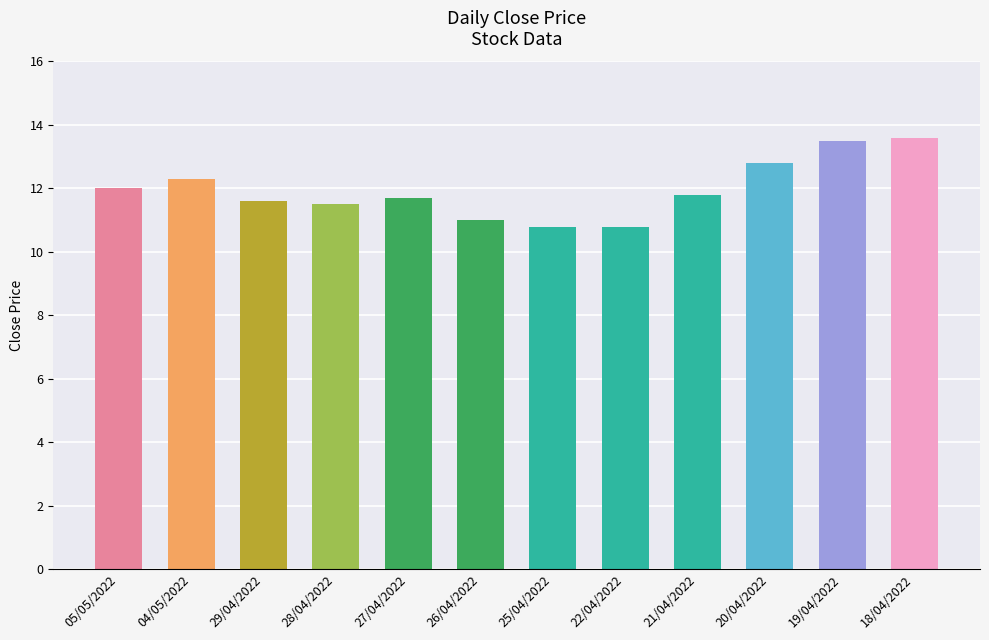

What is the change in value from 04/05/2022 to 25/04/2022?

-1.5